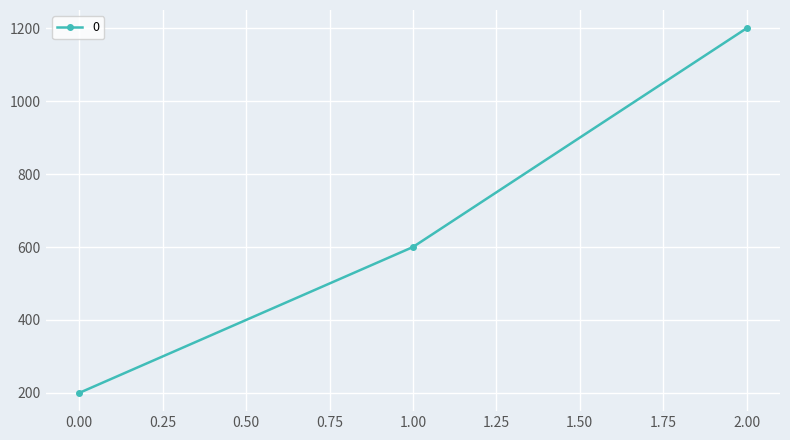

List the labels in order of value, smallest first.

0.00, 1.00, 2.00